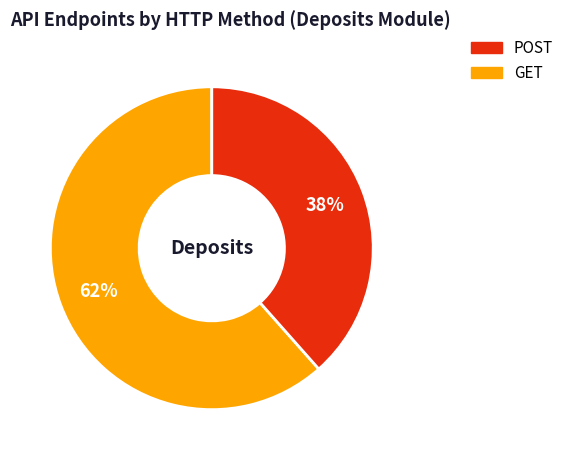

To the nearest percent, what is the average slice percentage?

50%